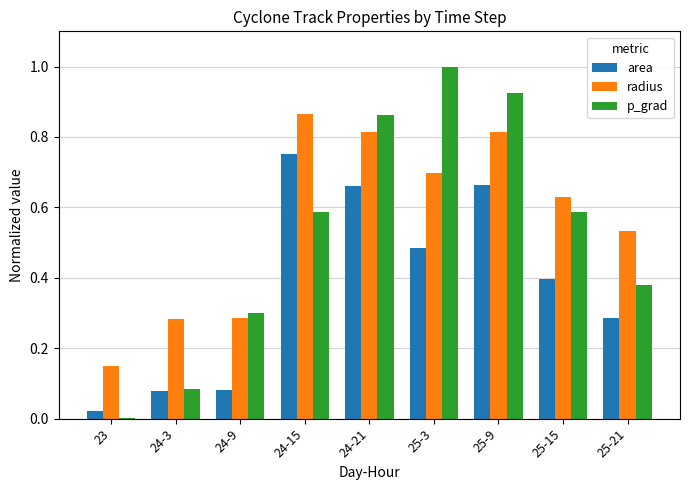

At which category is the sum across all series the highest?

25-9